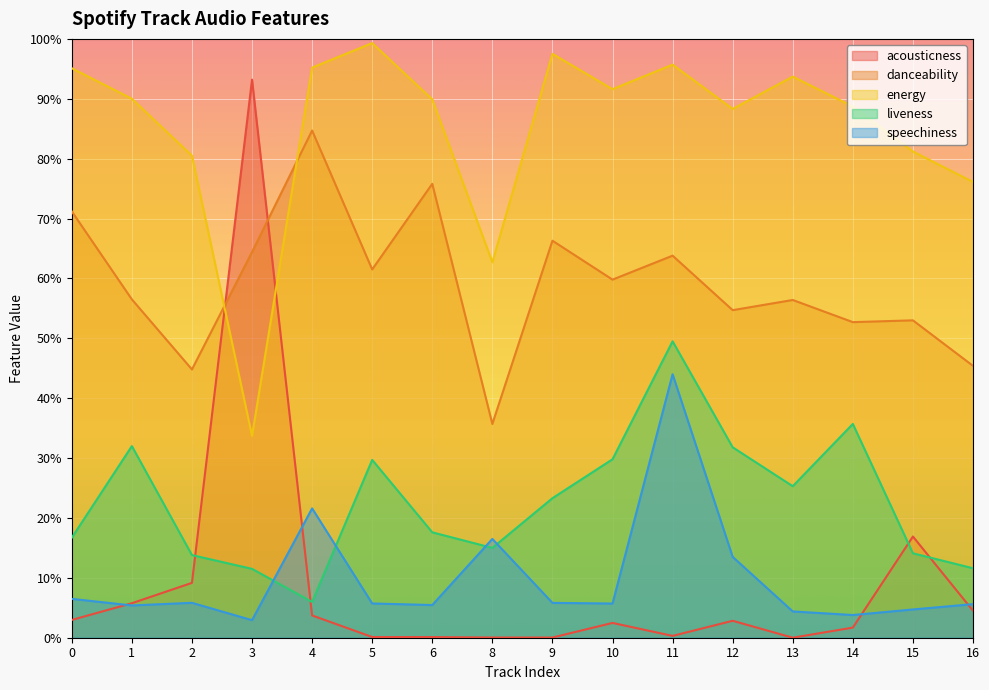

Which has a higher value, 13 or 11?

11